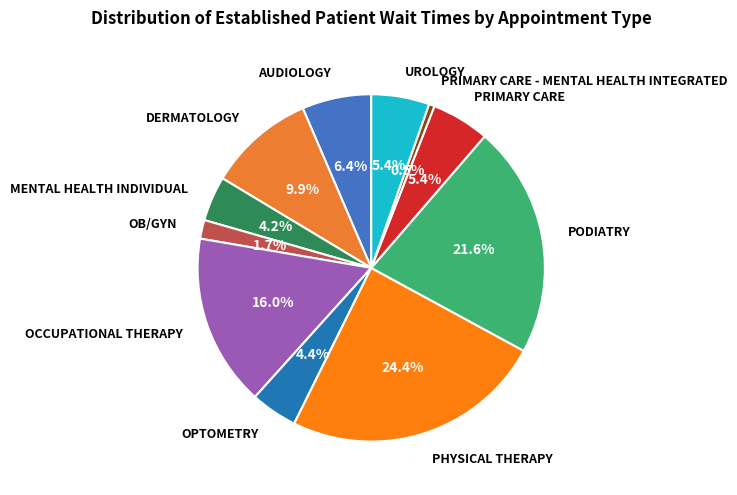

Which category has the biggest portion of the pie?

PHYSICAL THERAPY